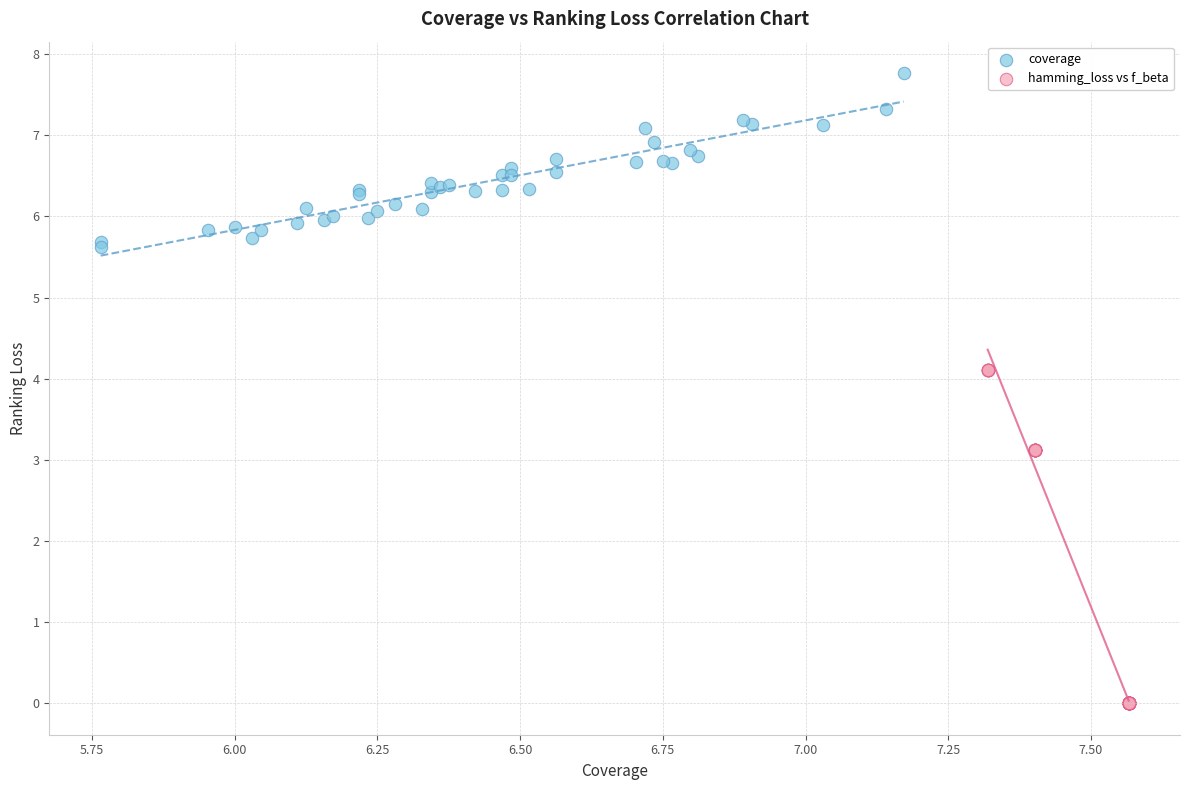

Which series has the widest spread of Y values?

hamming_loss vs f_beta